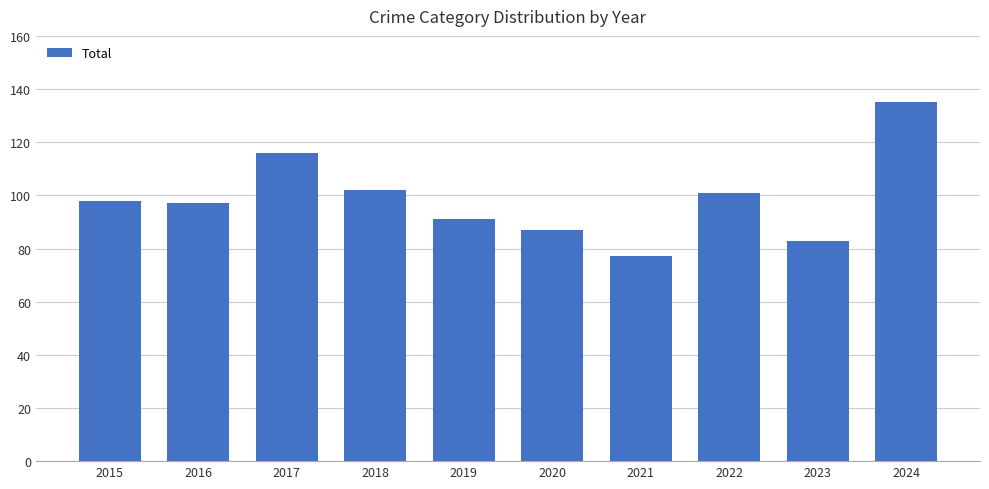

What is the difference between the maximum and minimum values?

58